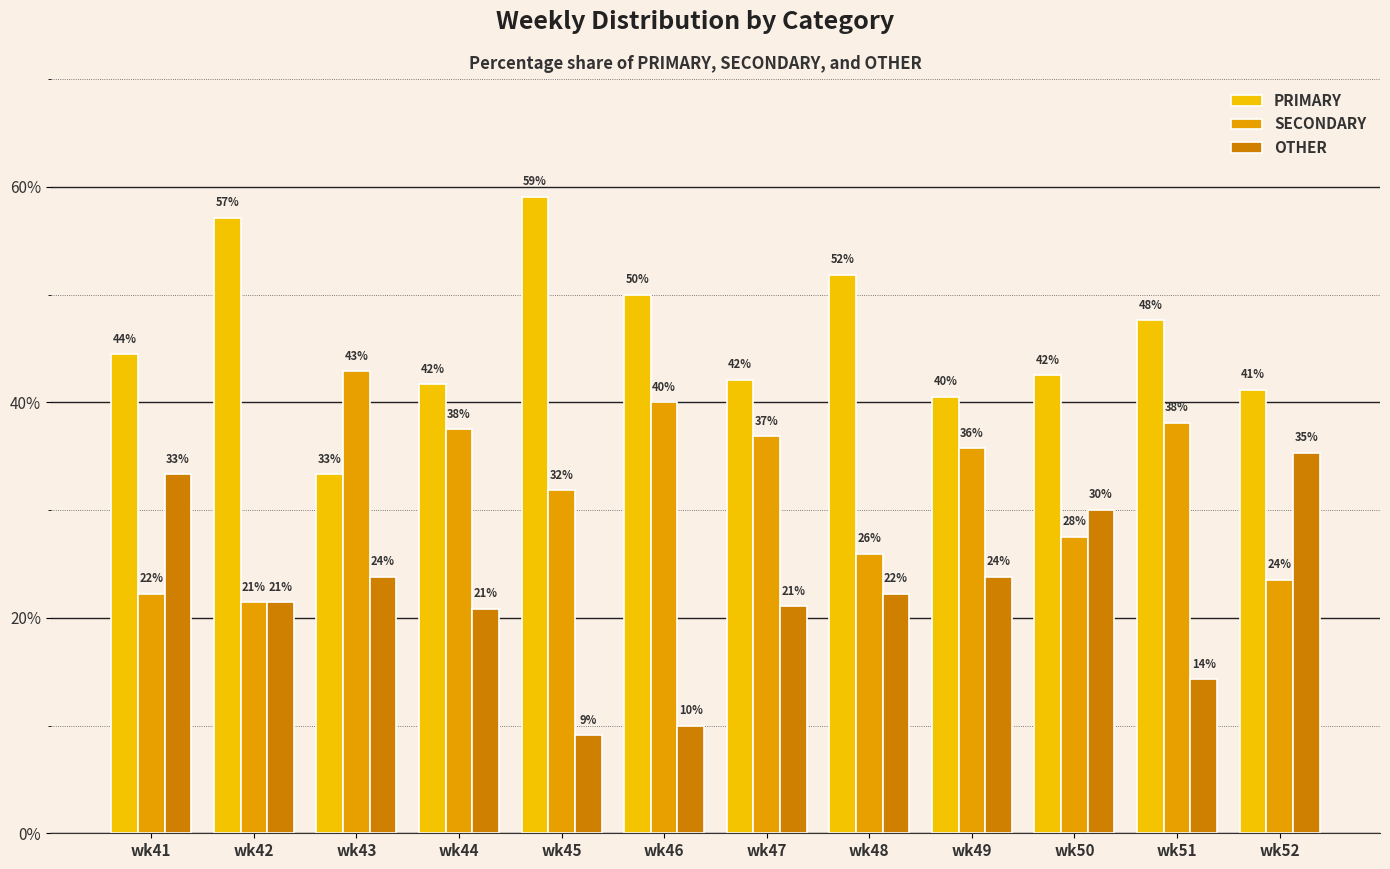

Is the value of PRIMARY at wk51 greater than the value of OTHER at wk50?

Yes